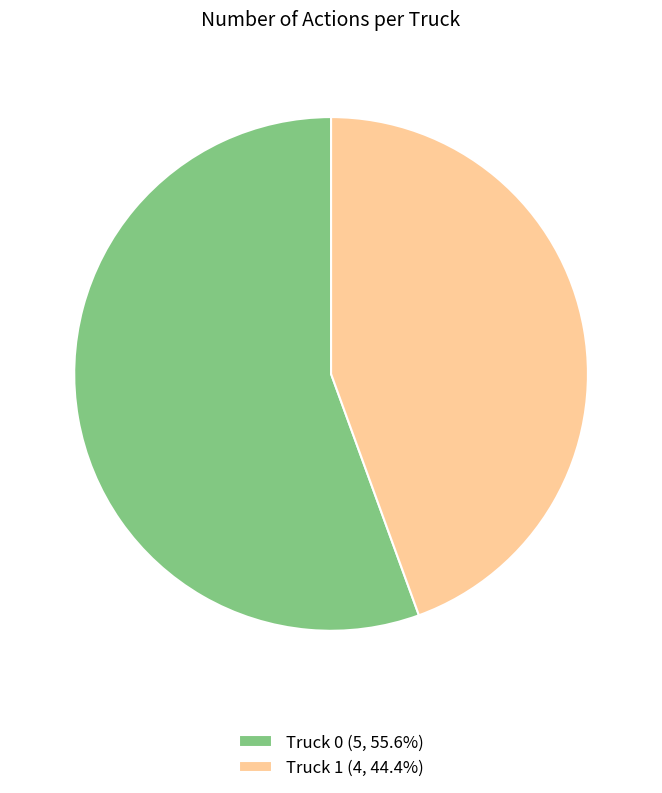

What is the largest slice in the pie chart?

Truck 0